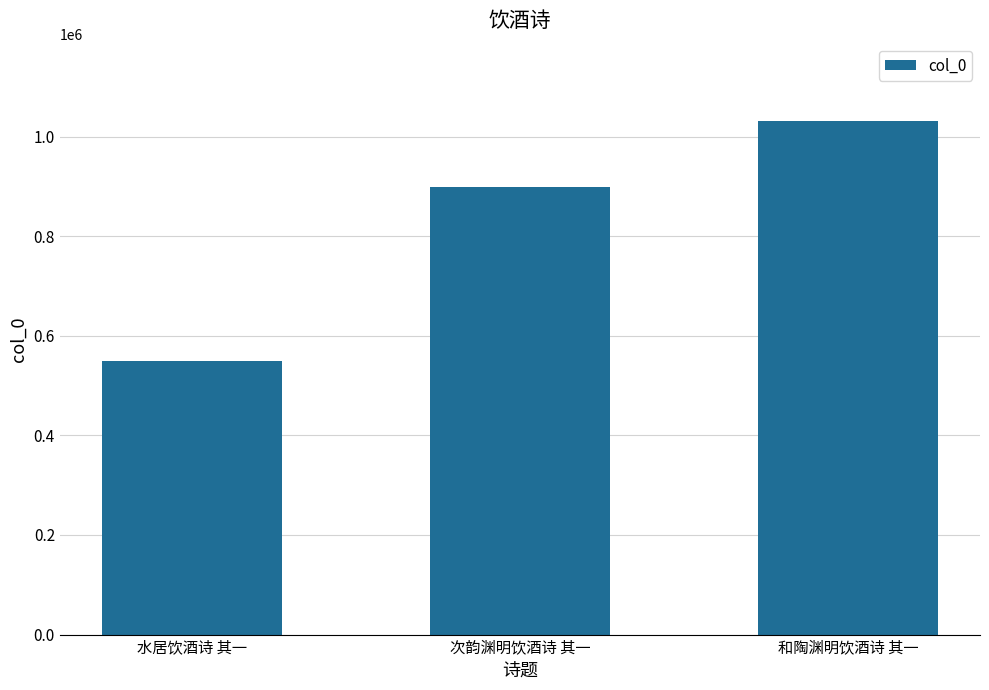

At which category does the chart reach its peak across all series?

和陶渊明饮酒诗 其一